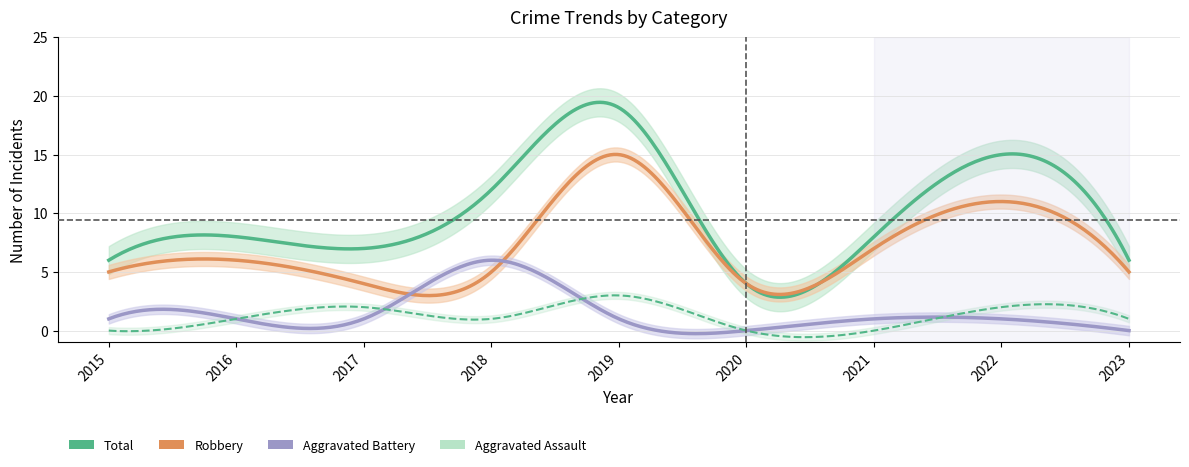

True or false: Aggravated Assault and Robbery cross at least once.

False